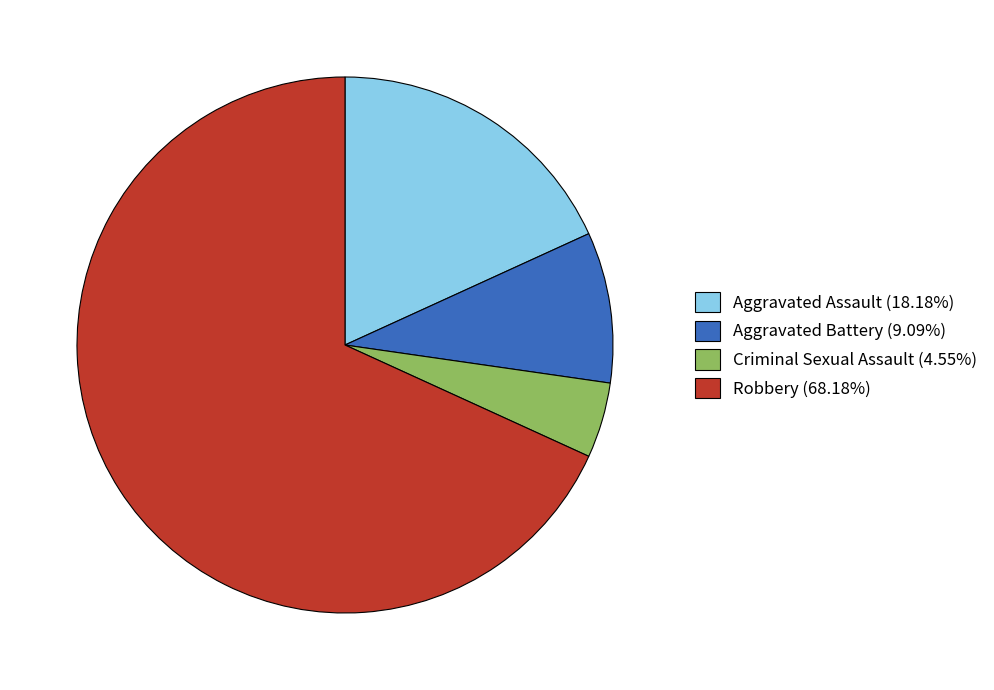

What is the ratio of the value at Robbery (68.18%) to the value at Aggravated Battery (9.09%)?

7.5